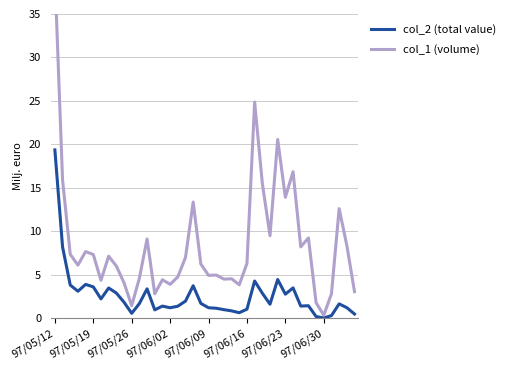

List the series in order of their peak value, highest first.

col_1 (volume), col_2 (total value)